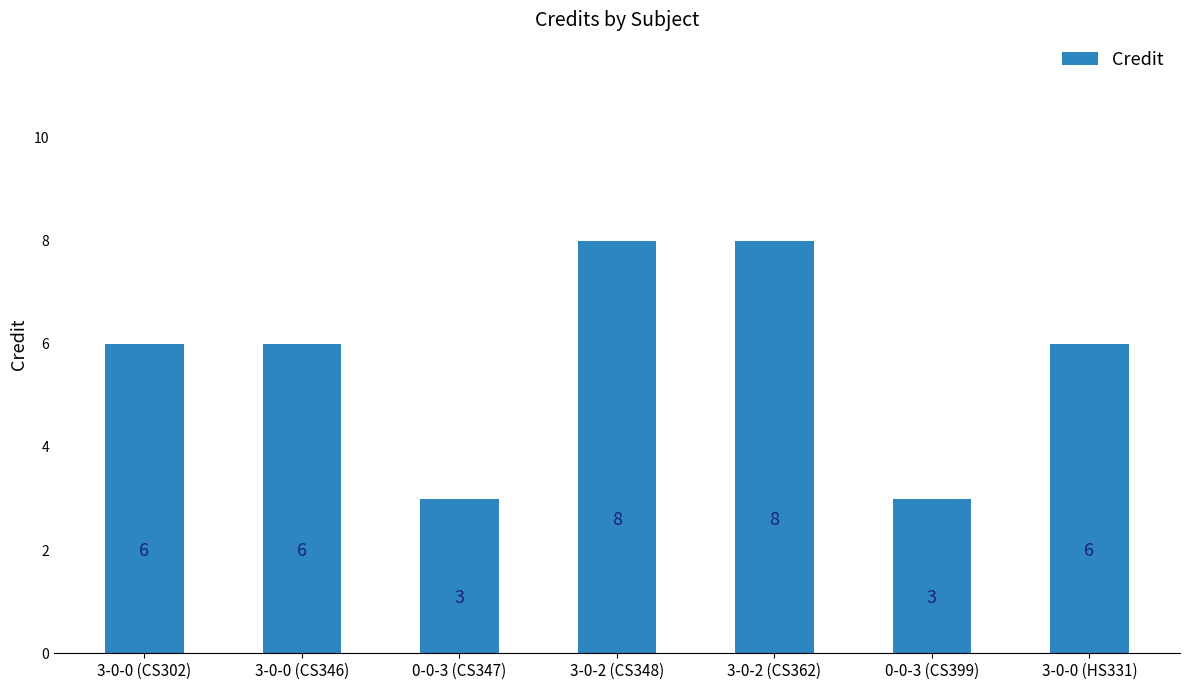

What is the difference between the values at 3-0-0 (HS331) and 0-0-3 (CS399)?

3